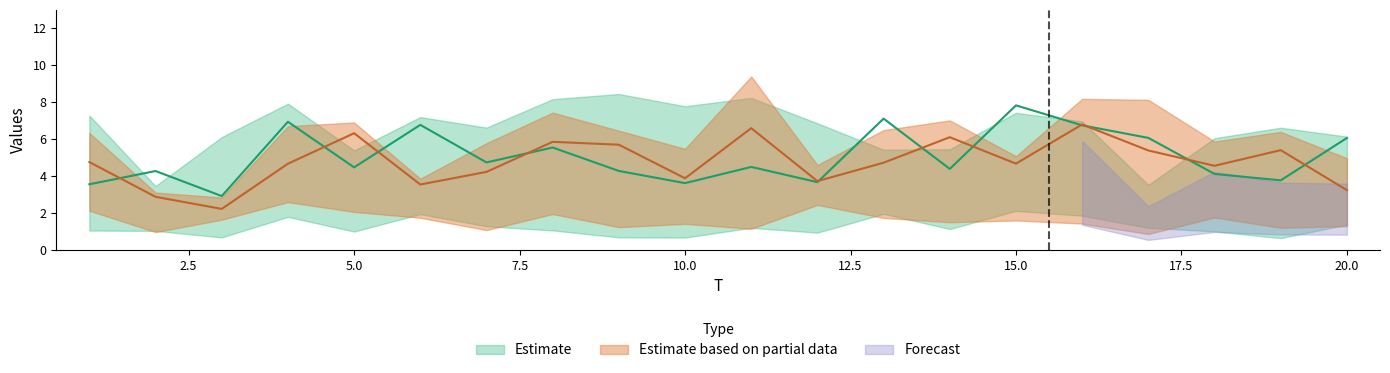

At how many categories does at least one series exceed 6?

19